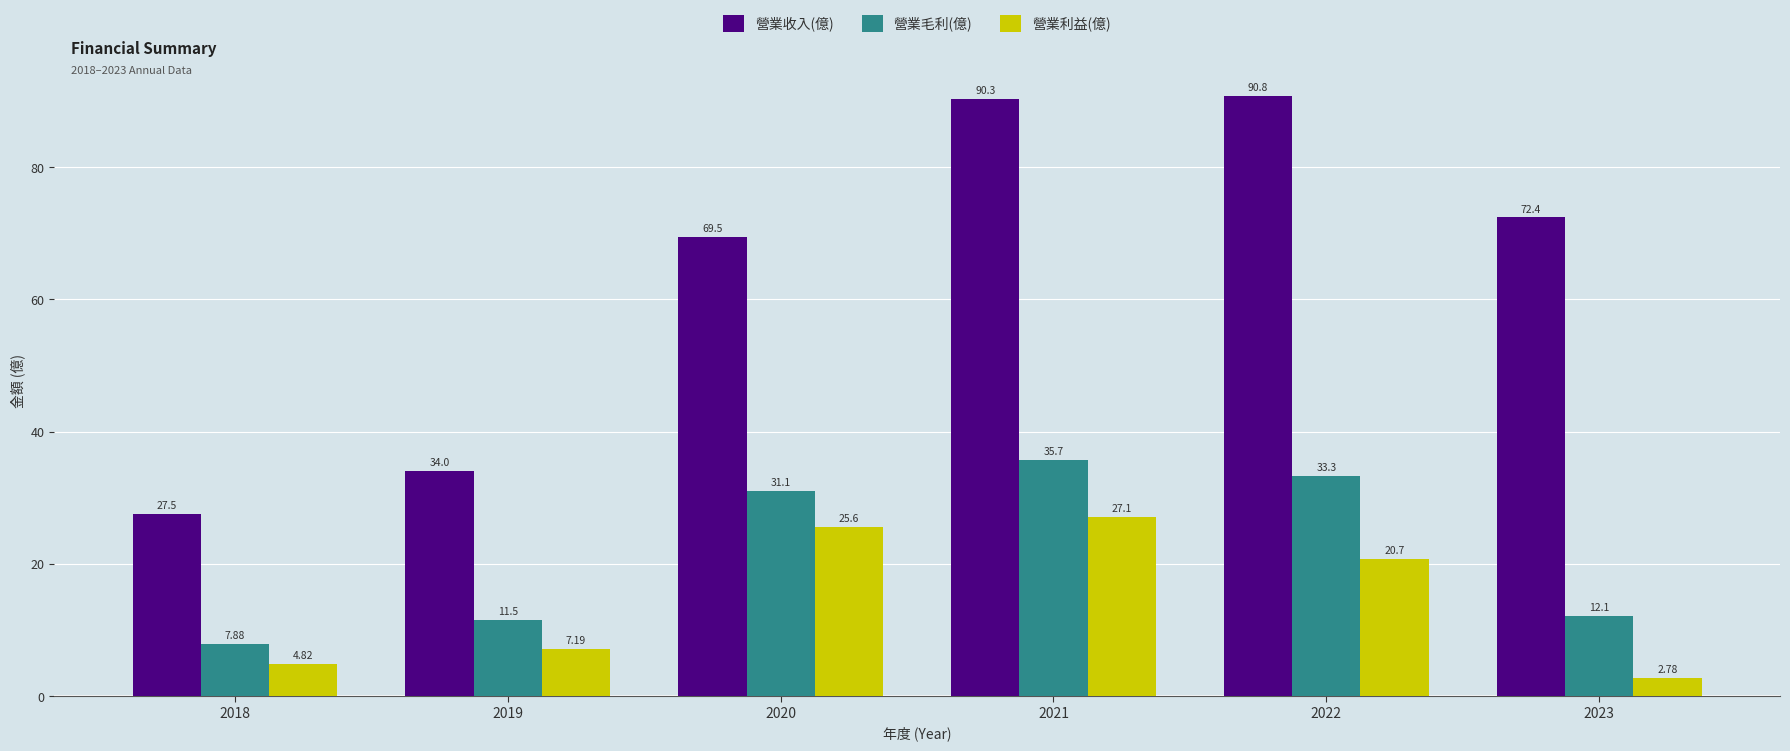

The 營業毛利(億) series shows 7.3 at 2023. True or false?

False